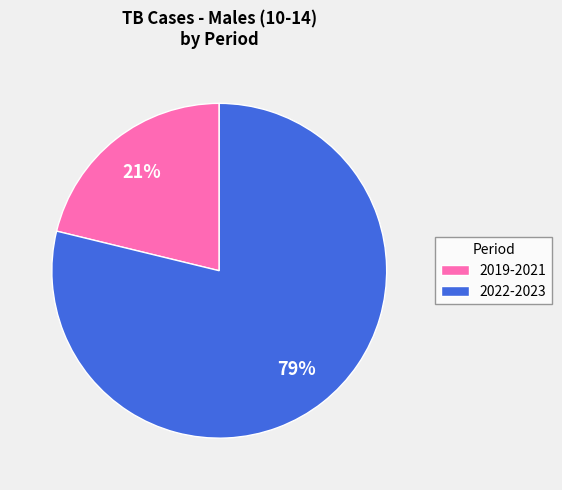

What percentage is the 2022-2023 slice, to the nearest percent?

79%